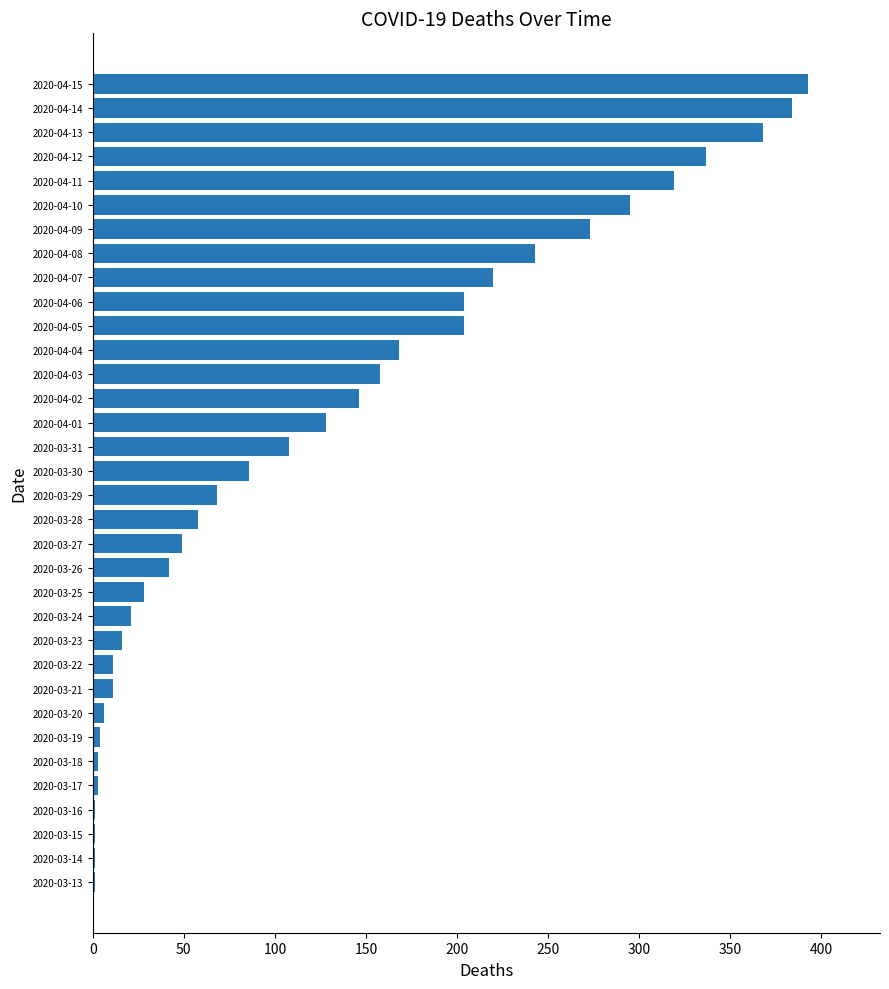

Is it true that the value at 2020-04-10 is 401?

False